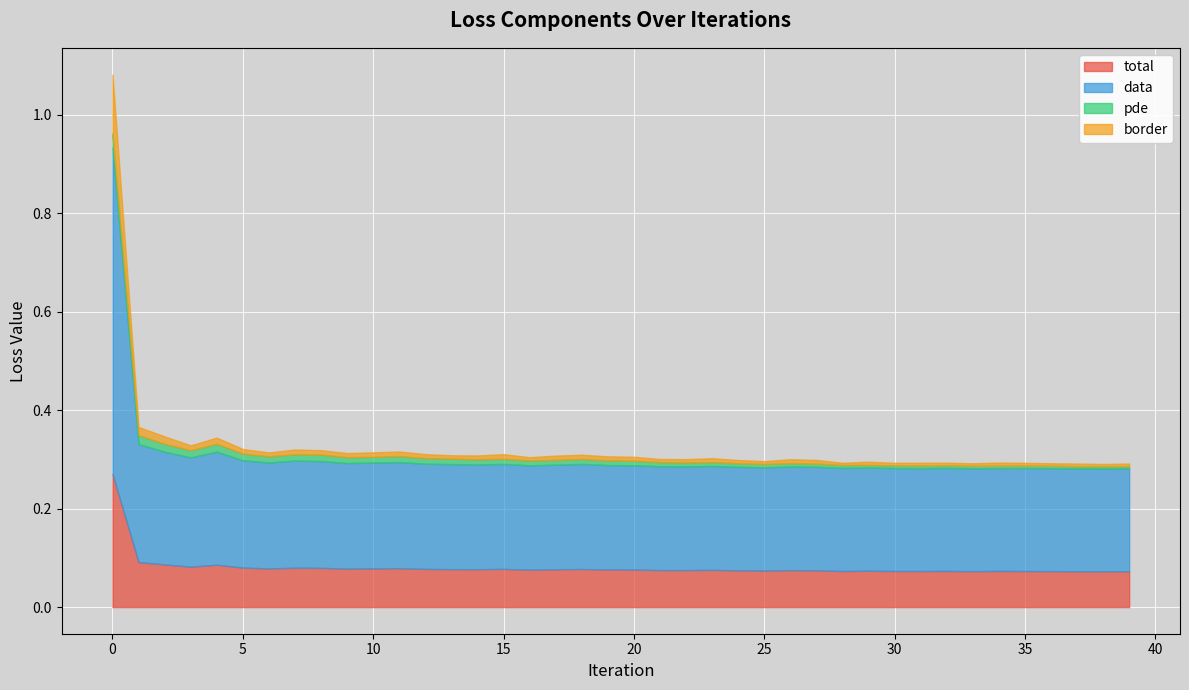

The pde series shows 0.0 at 27. True or false?

False